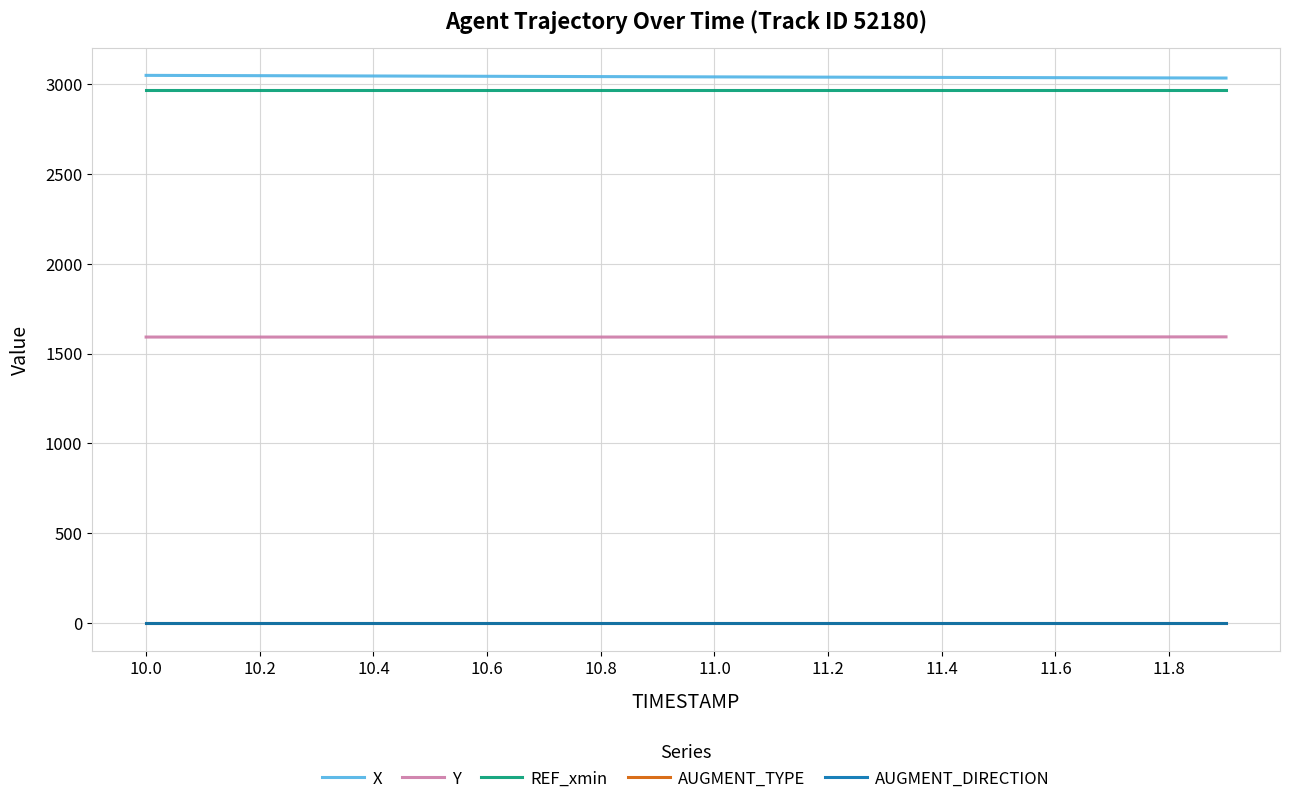

True or false: X and REF_xmin cross at least once.

False